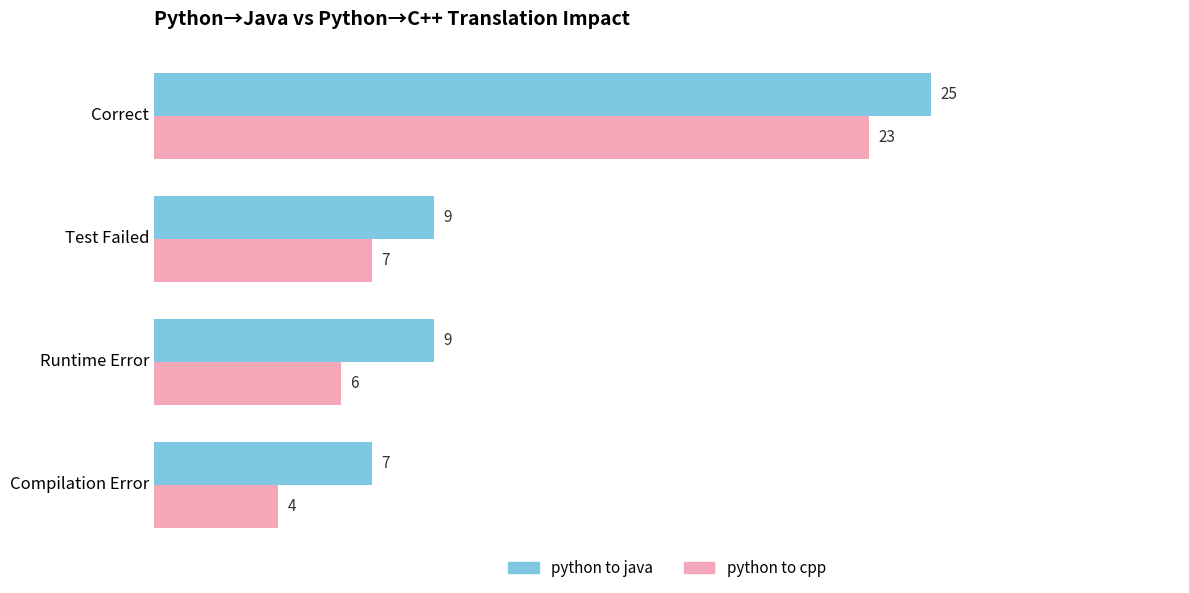

At which category is the sum across all series the highest?

Correct